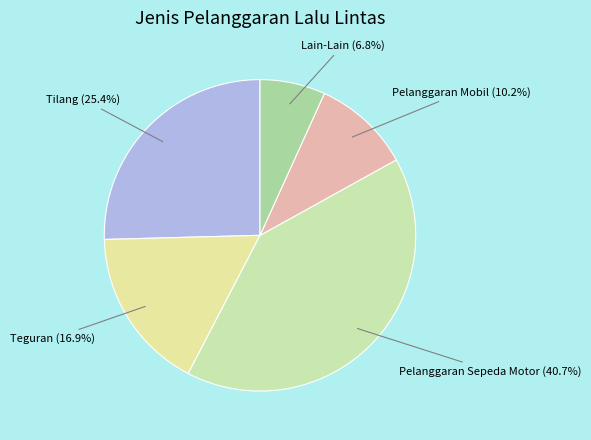

True or false: Lain-Lain accounts for 7% of the total.

True